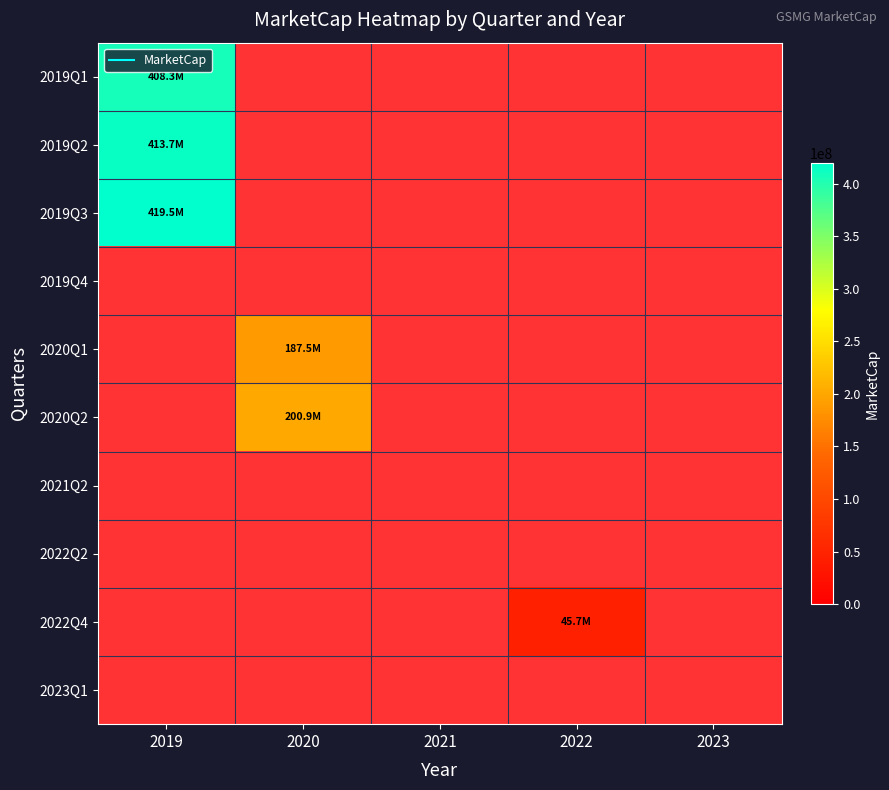

Which label corresponds to the smallest value in the chart?

2022